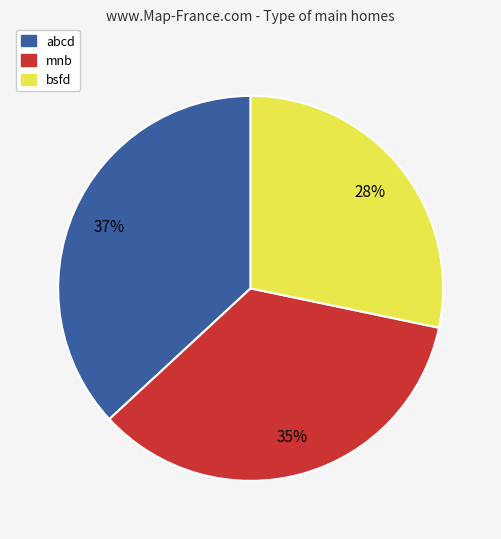

Combined, do bsfd and mnb account for over 50%?

Yes